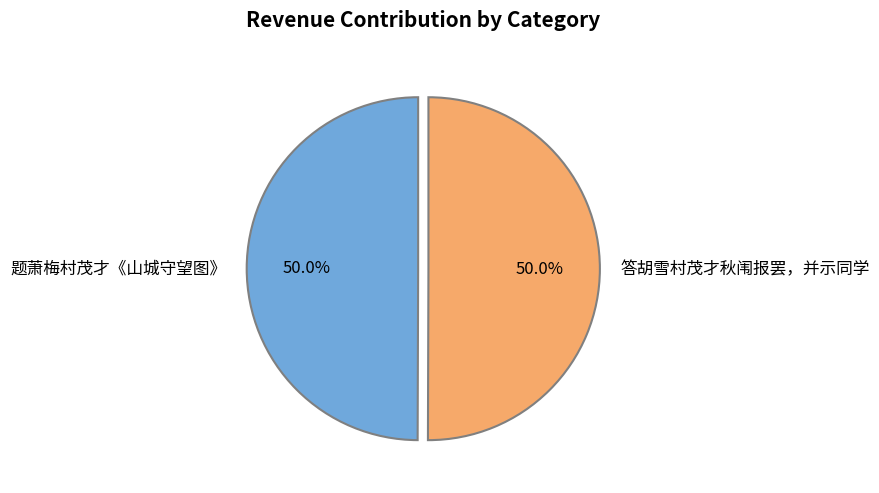

How many segments does this pie chart have?

2